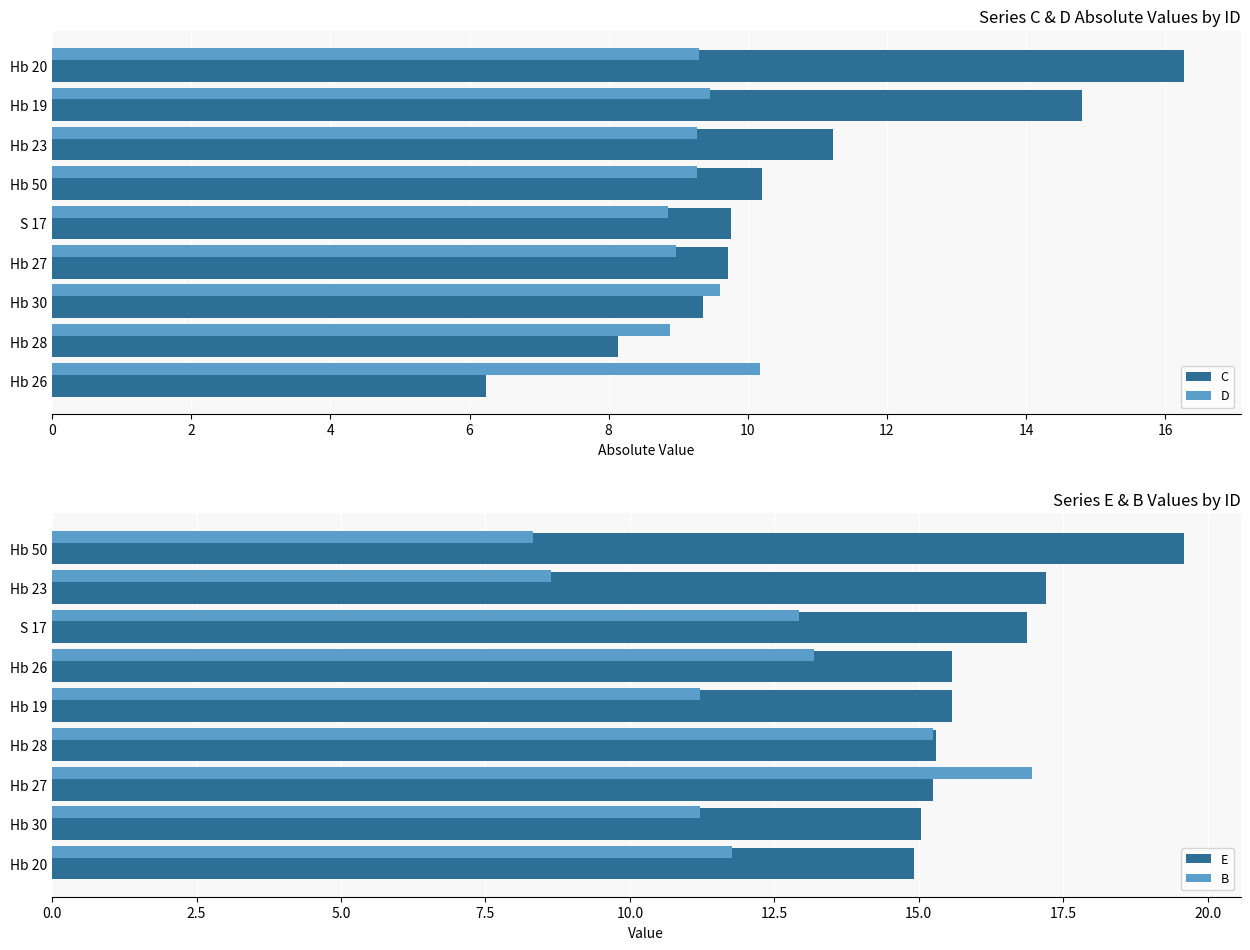

The value of D at Hb 30 is 14.0. True or false?

False